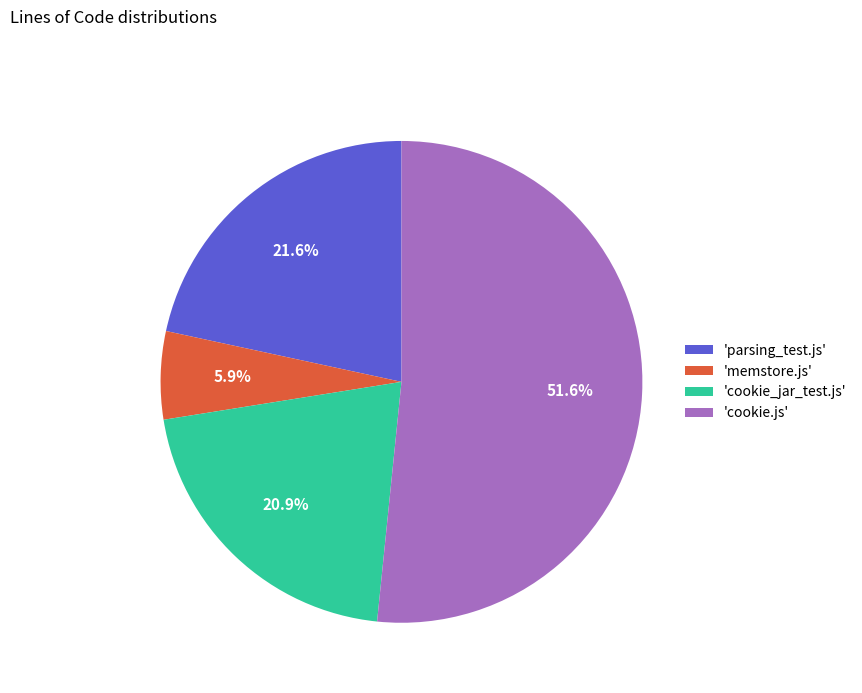

Which category has the smallest portion of the pie?

'memstore.js'